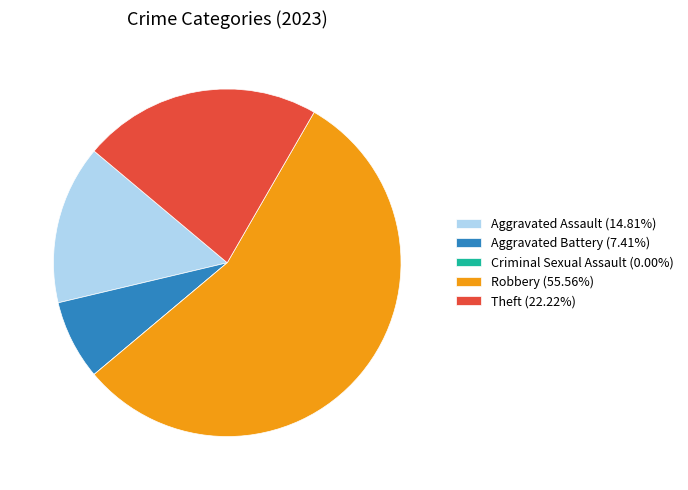

Is there any slice that represents more than half of the pie?

Yes